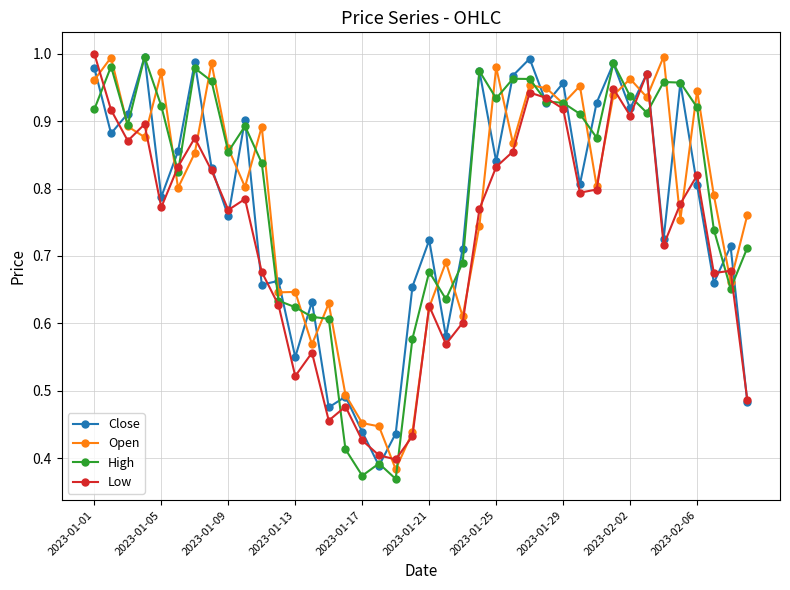

True or false: Close has more than 0 points higher than both neighbors.

True